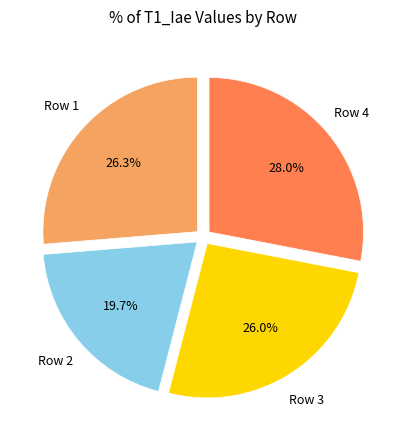

Is there a majority slice in this chart?

No